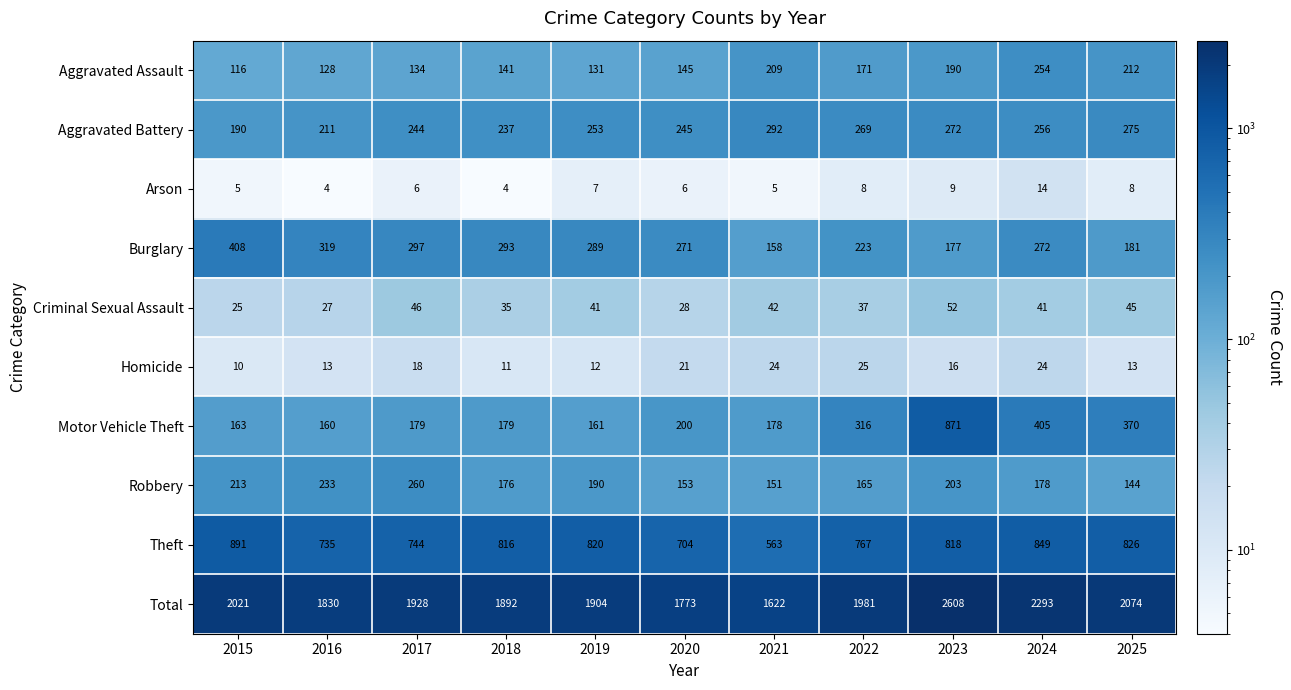

List the series in order of their peak value, lowest first.

Arson, Homicide, Criminal Sexual Assault, Aggravated Assault, Robbery, Aggravated Battery, Burglary, Motor Vehicle Theft, Theft, Total